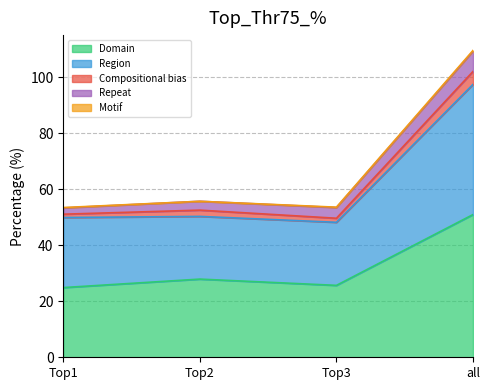

What is the value of the Compositional bias point at the 4th from the left?

4.6